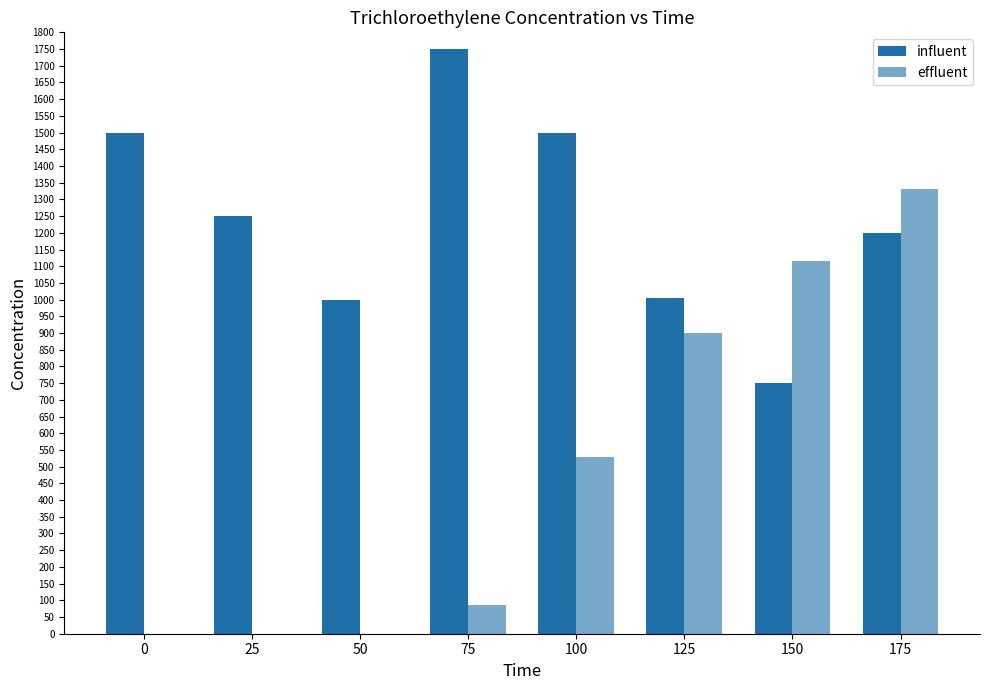

How many data points does each series have?

8